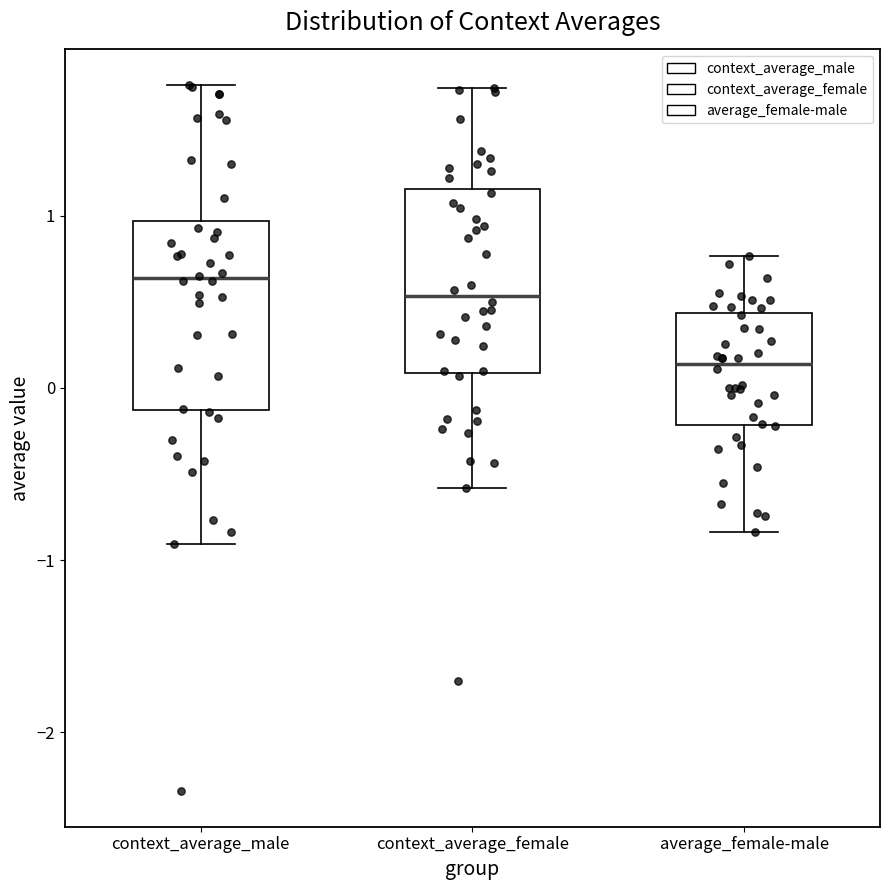

Reading left to right, read every box against the y-axis: the position of its median line, the range the box covers, and the ends of its whiskers. The values are not printed on the chart, so give them approximately, as read against the axis.

context_average_male: median 0.6, box -0.1 to 1.0, whiskers -0.9 to 1.8
context_average_female: median 0.5, box 0.1 to 1.2, whiskers -0.6 to 1.7
average_female-male: median 0.1, box -0.2 to 0.4, whiskers -0.8 to 0.8